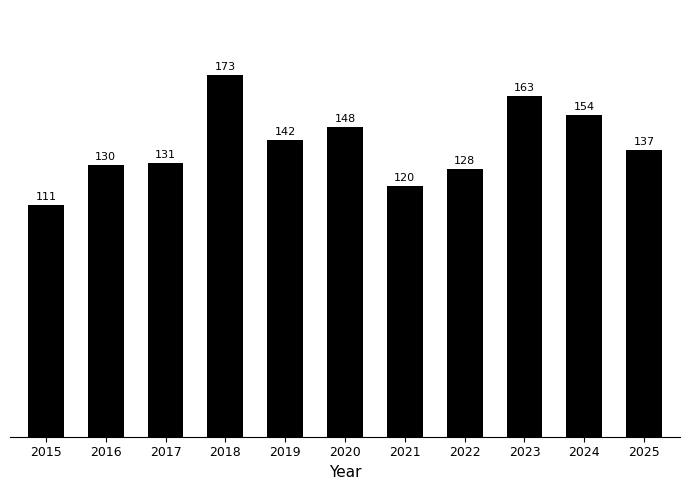

Where is the data nearest to the value 142?

2019